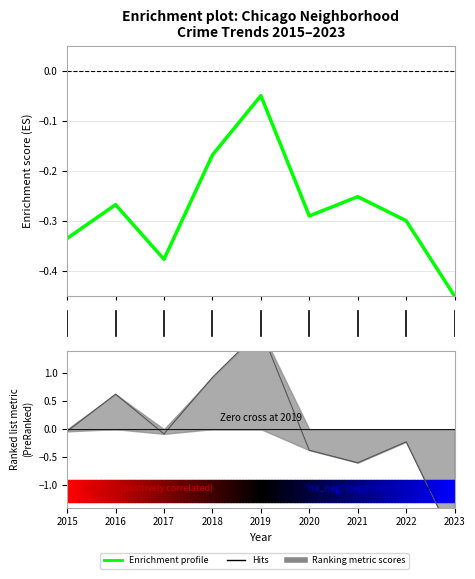

What is the value of the 2nd point from the left?

-0.3